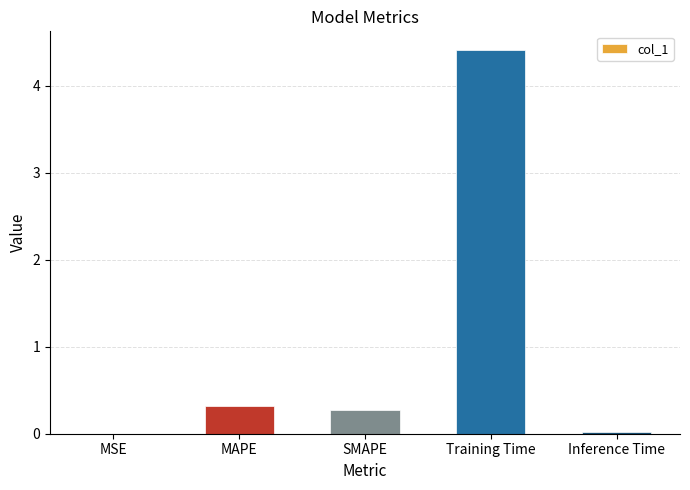

Count the number of categories in the chart.

5